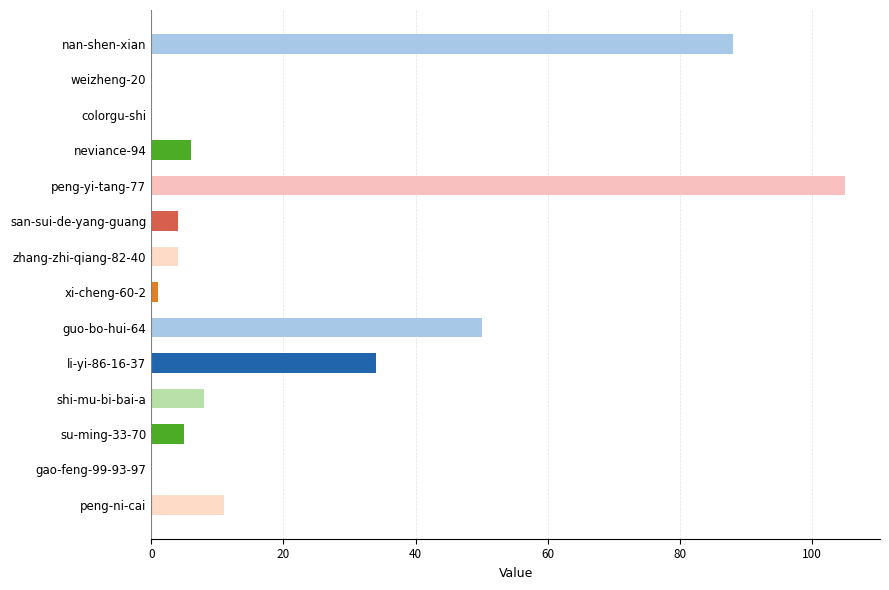

What is the sum of the values at guo-bo-hui-64 and gao-feng-99-93-97?

50